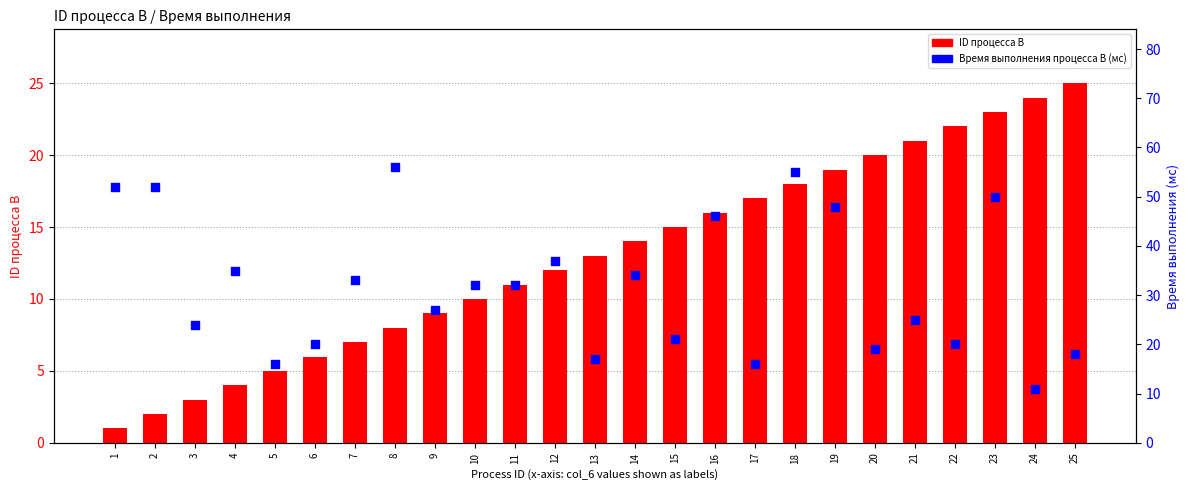

Which series has the largest Y range (max minus min)?

Время выполнения процесса B (мс)